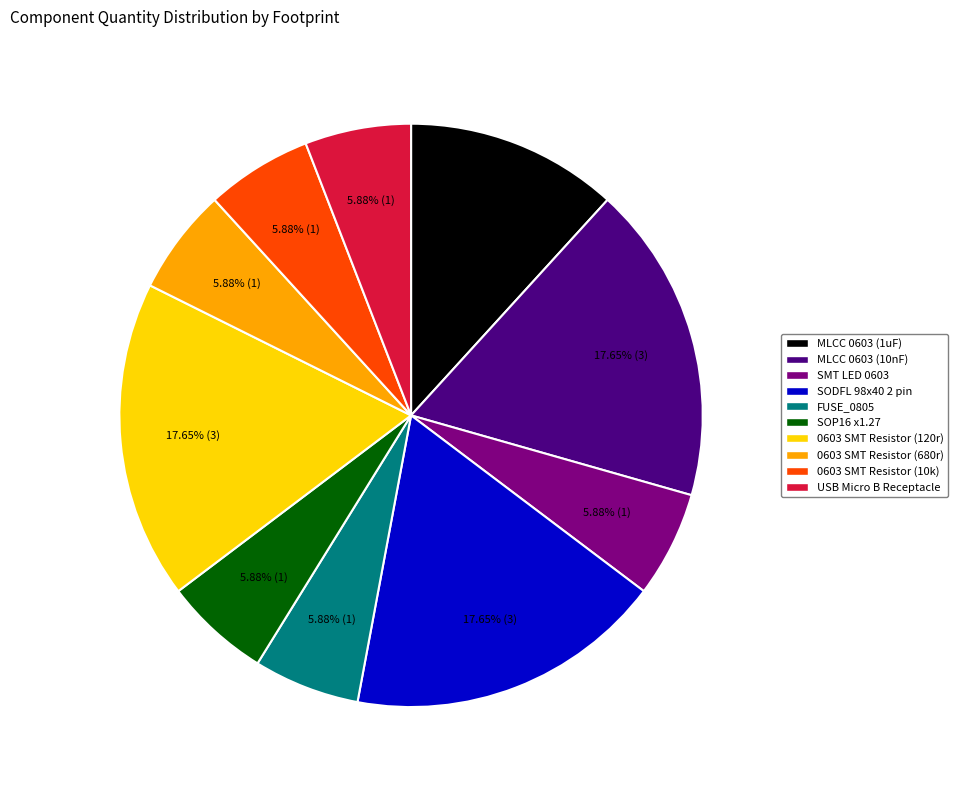

To the nearest percent, what is the combined percentage of USB Micro B Receptacle and 0603 SMT Resistor (10k)?

12%